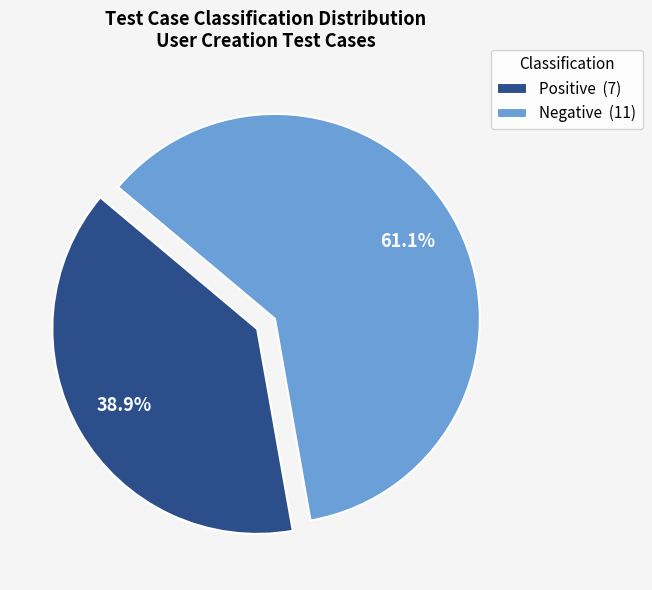

What percentage is NOT represented by Positive (7)?

61.1%